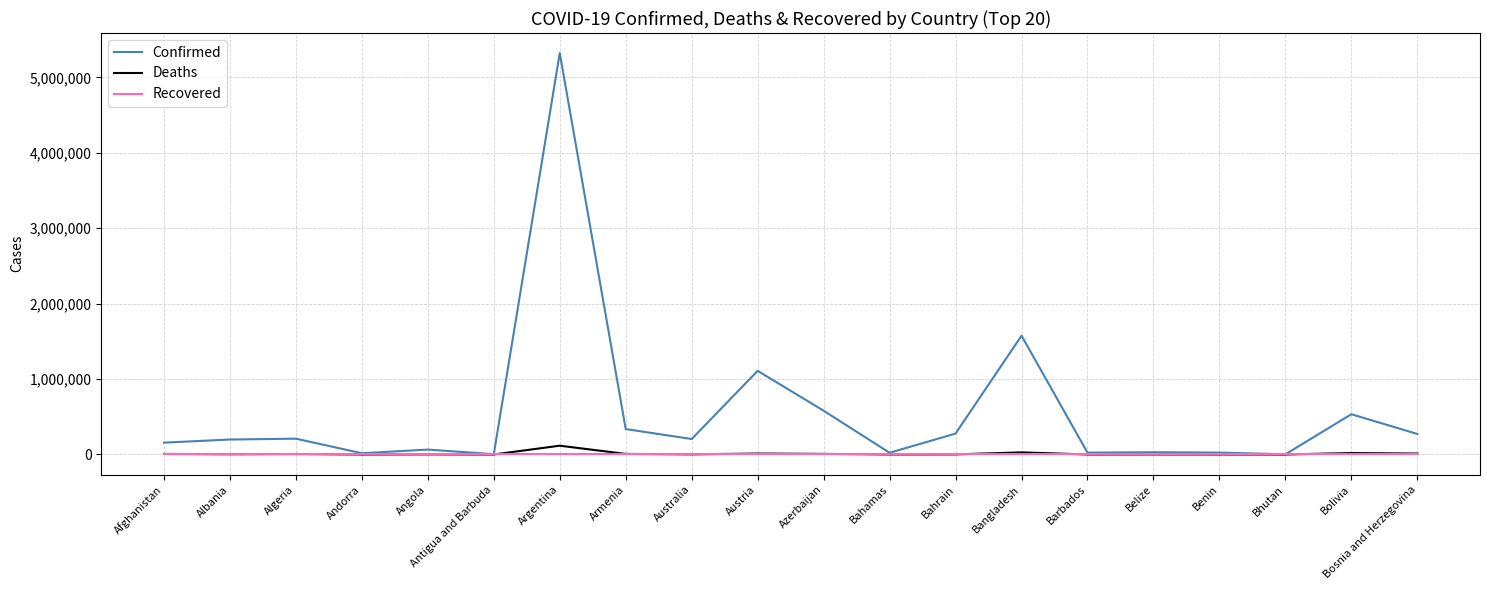

Which series has the largest total across all categories?

Confirmed